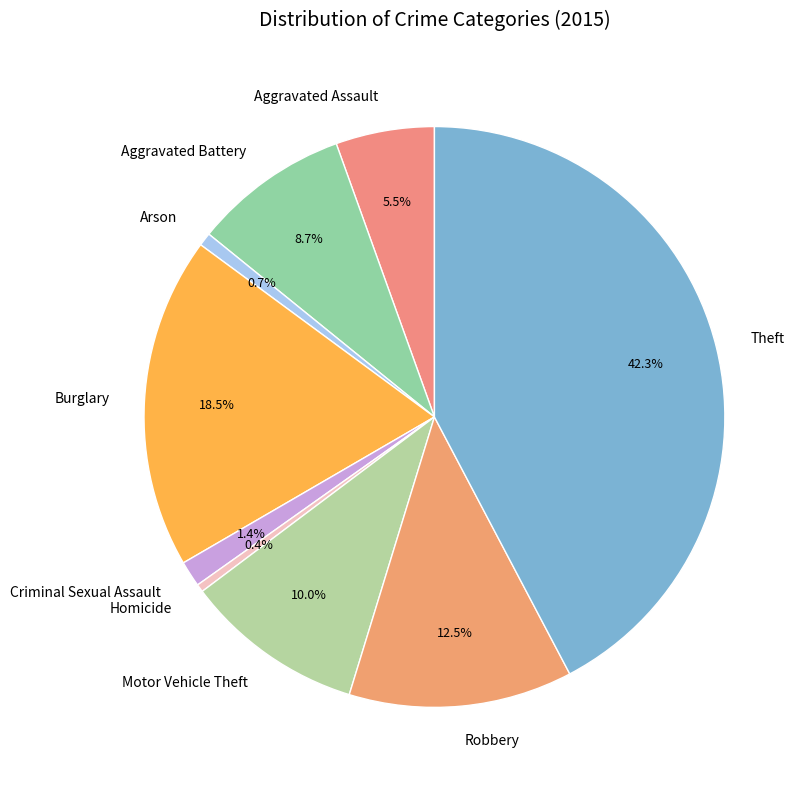

Does Theft account for over 50% of the chart?

No